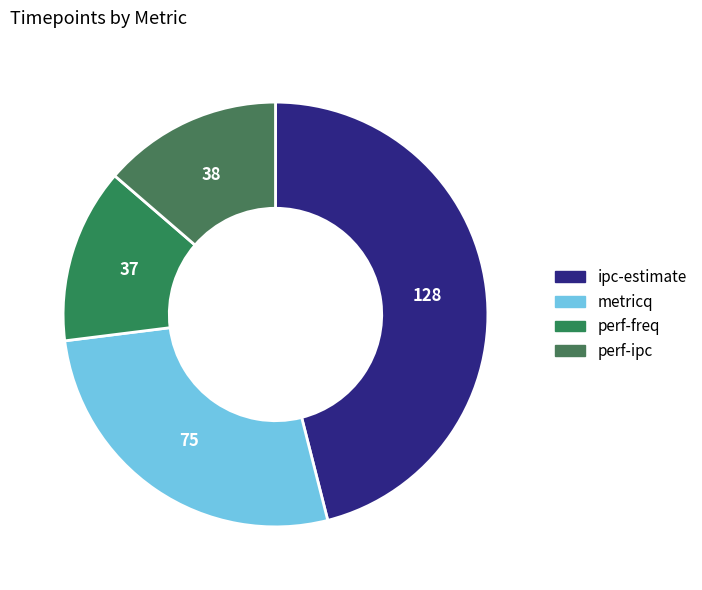

Is it true that perf-ipc is 8% of the pie?

False